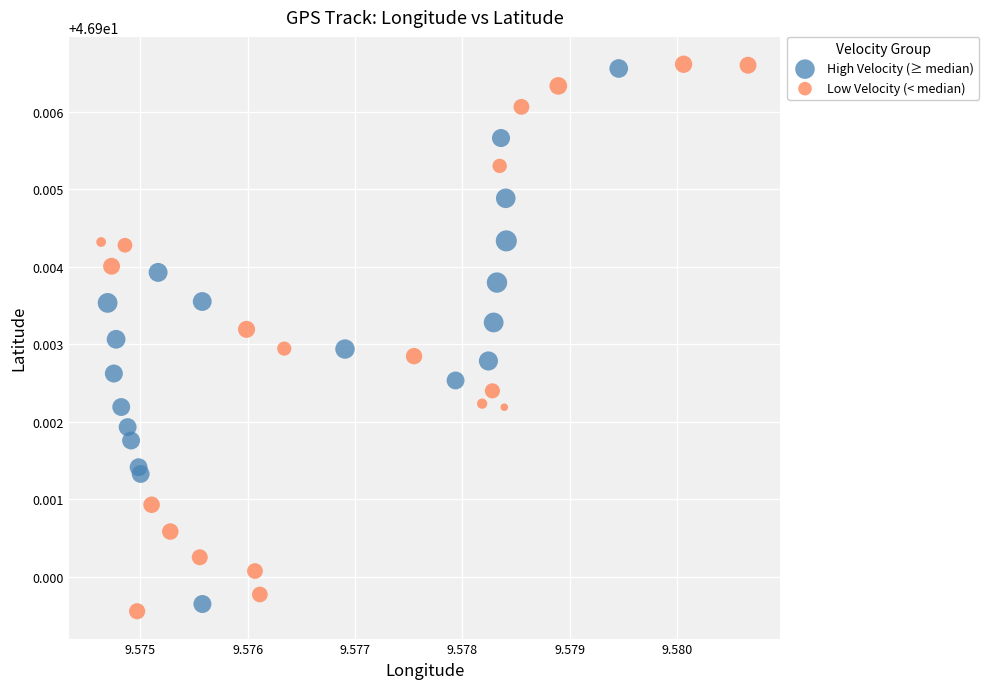

Which series has the widest spread of Y values?

Low Velocity (< median)